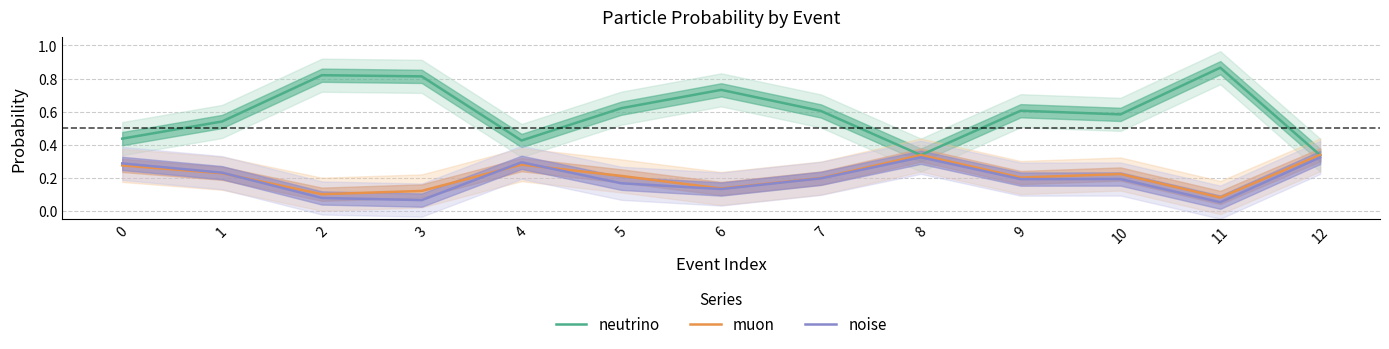

What is the average value of the neutrino series?

0.6